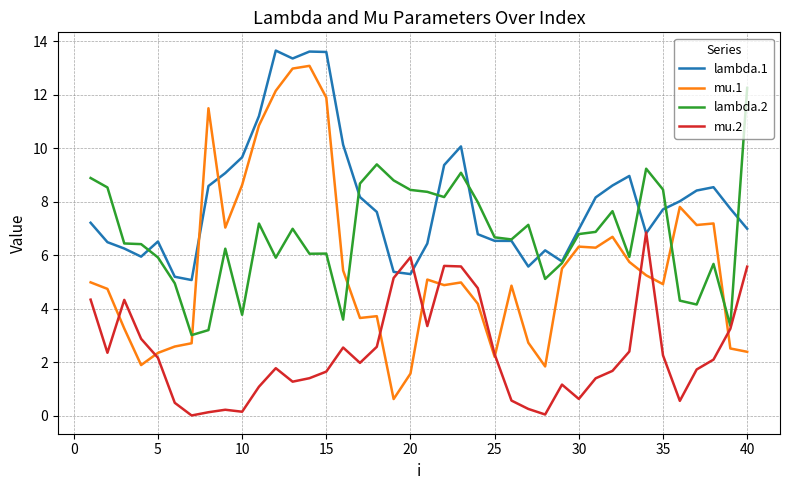

In lambda.1, how many points are higher than both neighbors (excluding endpoints)?

7